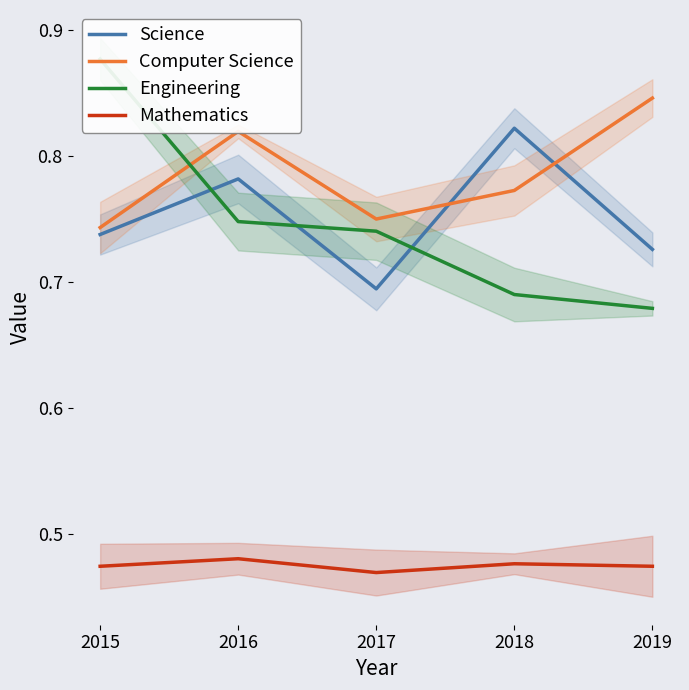

Which category has the lowest value across all series?

2017